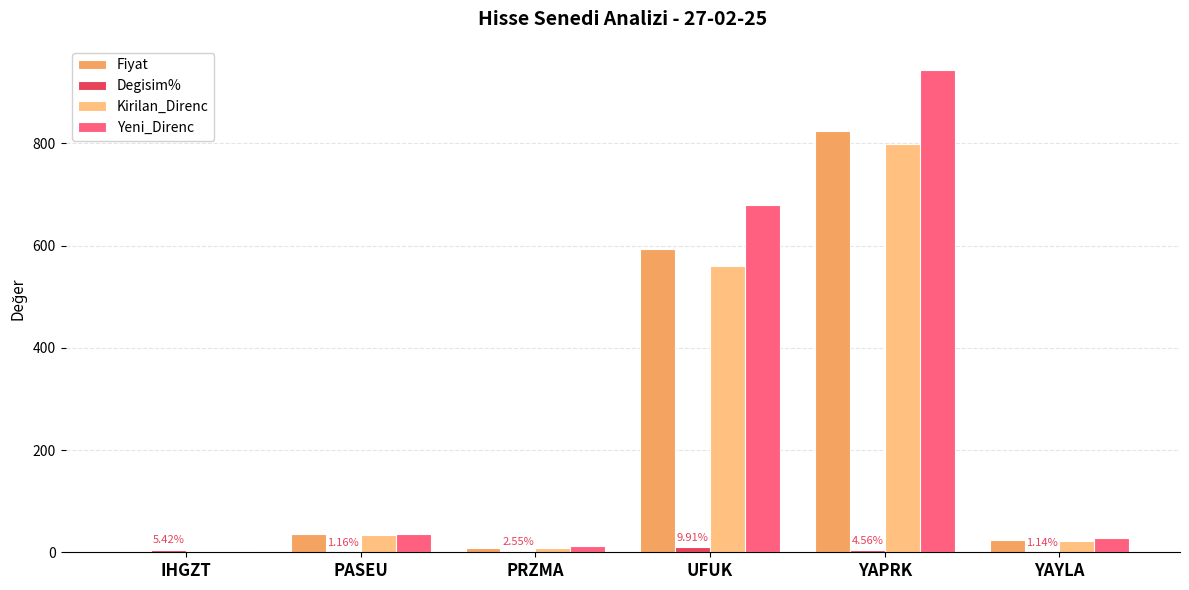

How many data points in Kirilan_Direnc are above 34?

3